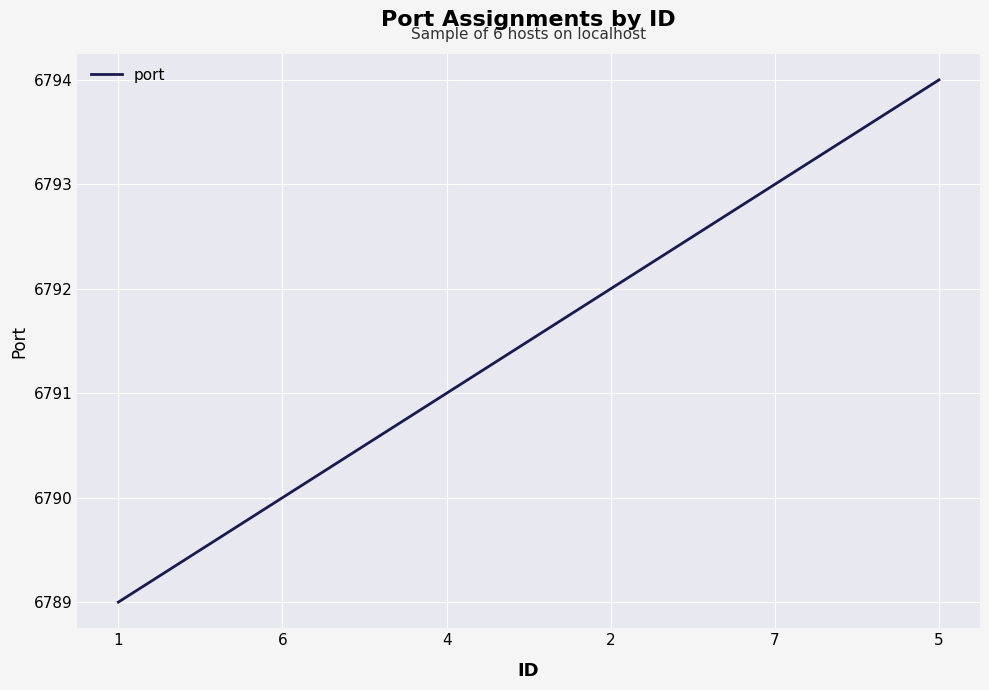

Does the chart have visible grid lines?

Yes